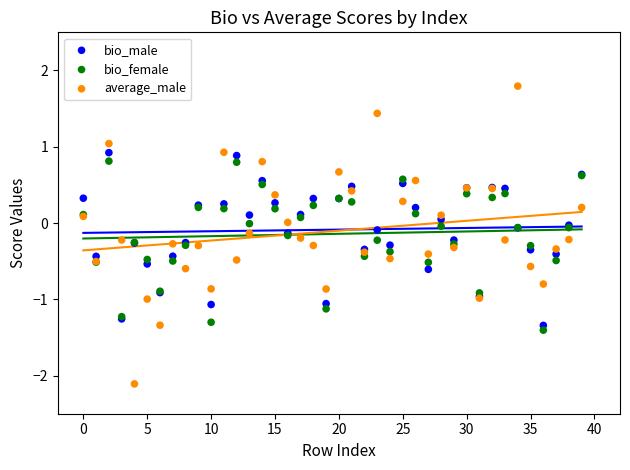

Which series contains the highest Y value?

average_male